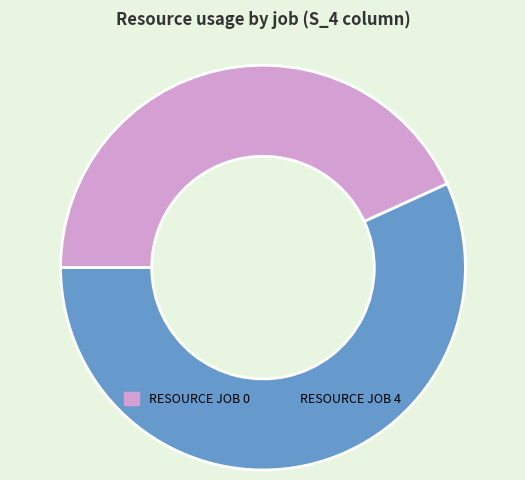

Count the number of slices in the pie.

2